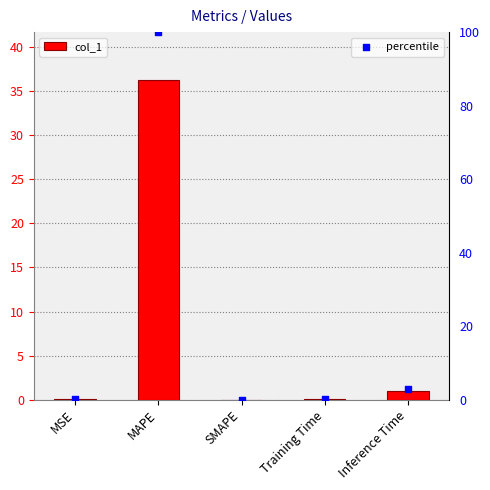

What are all the series names shown in the legend?

col_1, percentile